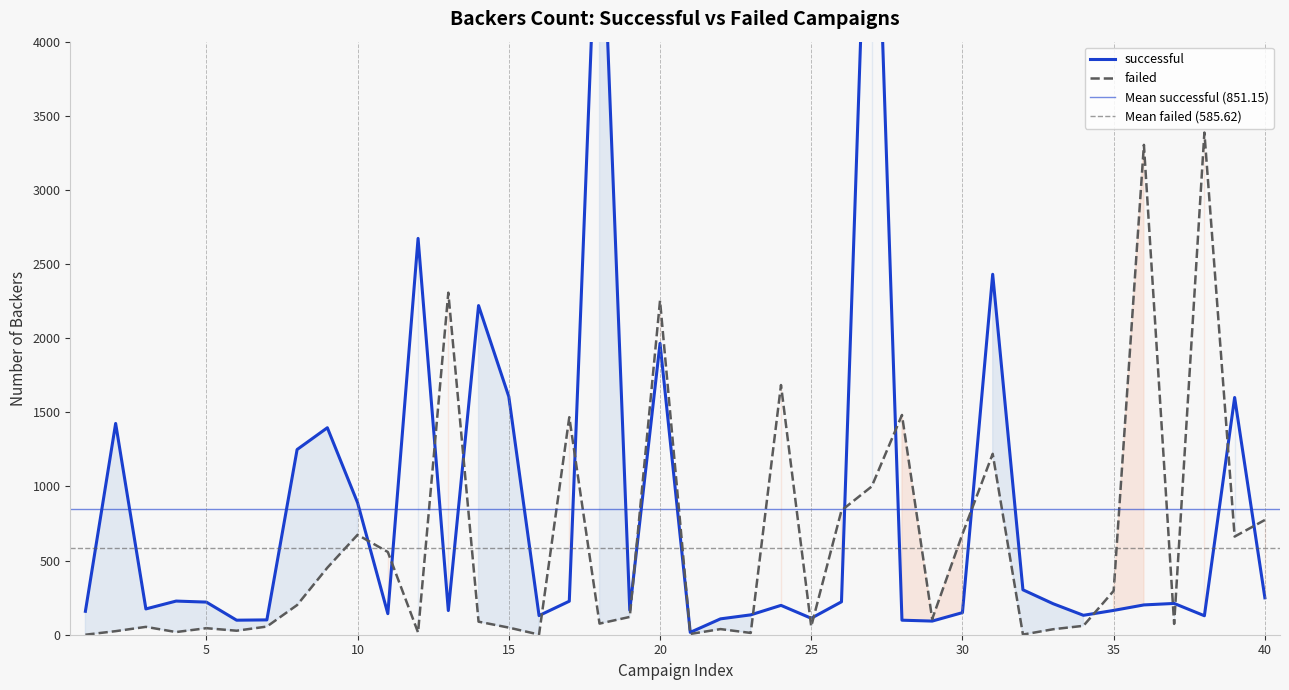

What is the maximum value shown in the chart?

6212